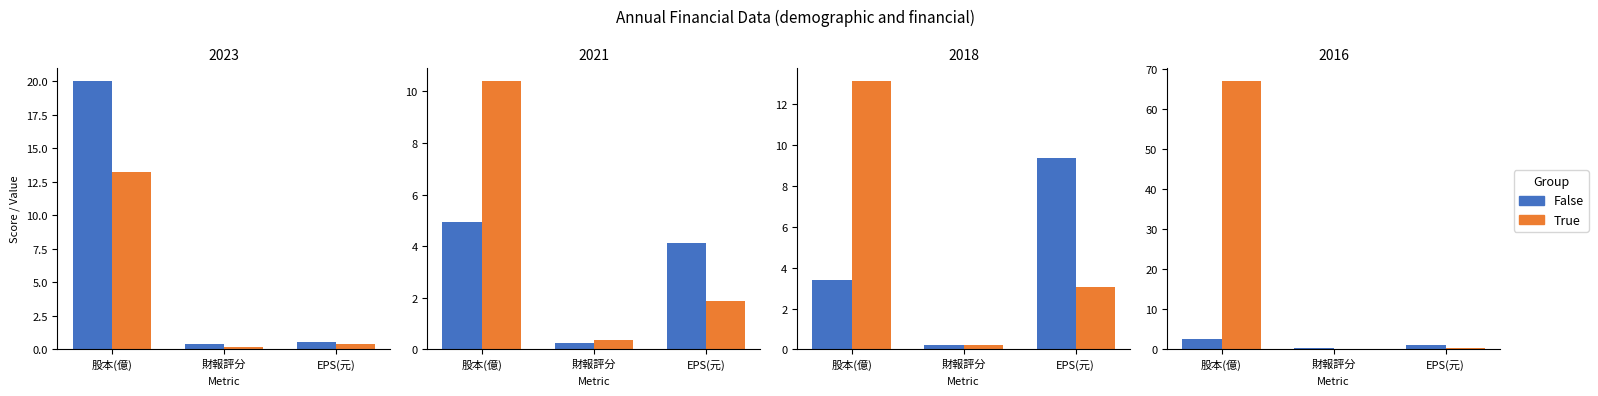

What is the lowest value of the False series?

0.4